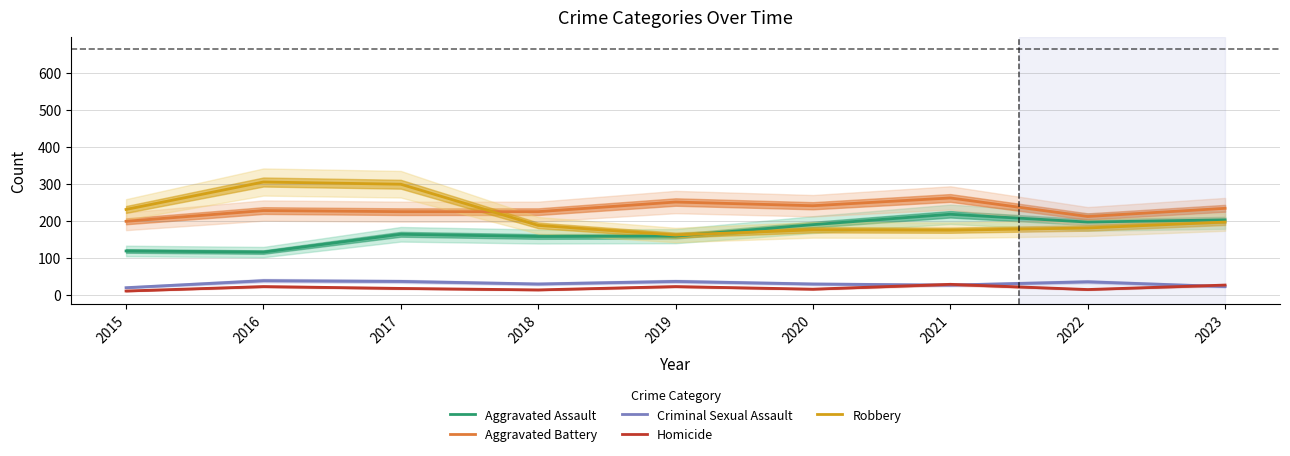

How many data points in Aggravated Assault are less than 164?

4